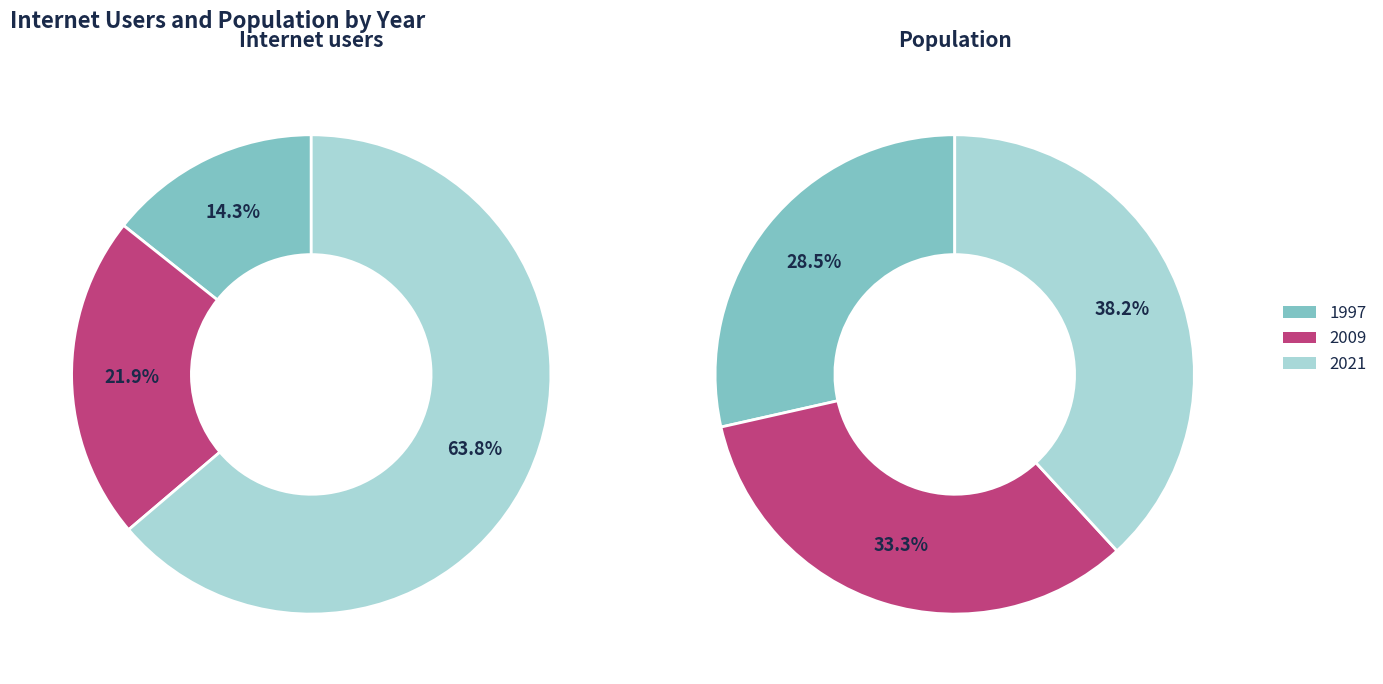

Which series has the widest spread of values?

Internet users